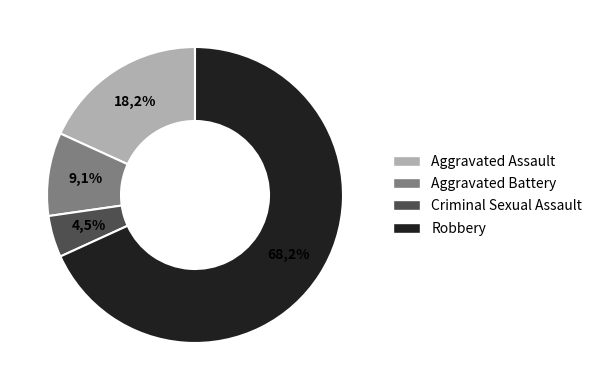

The Robbery slice represents 59% of the pie. True or false?

False